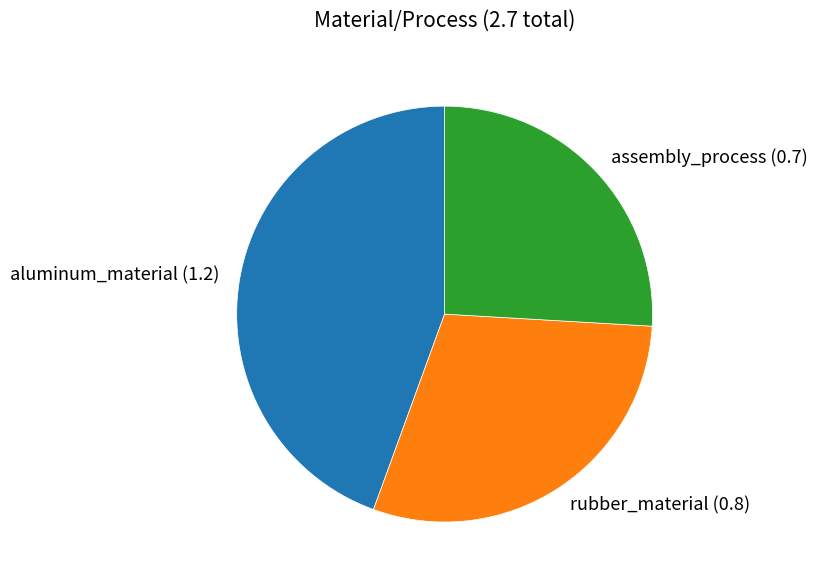

Which slice is the smallest?

assembly_process